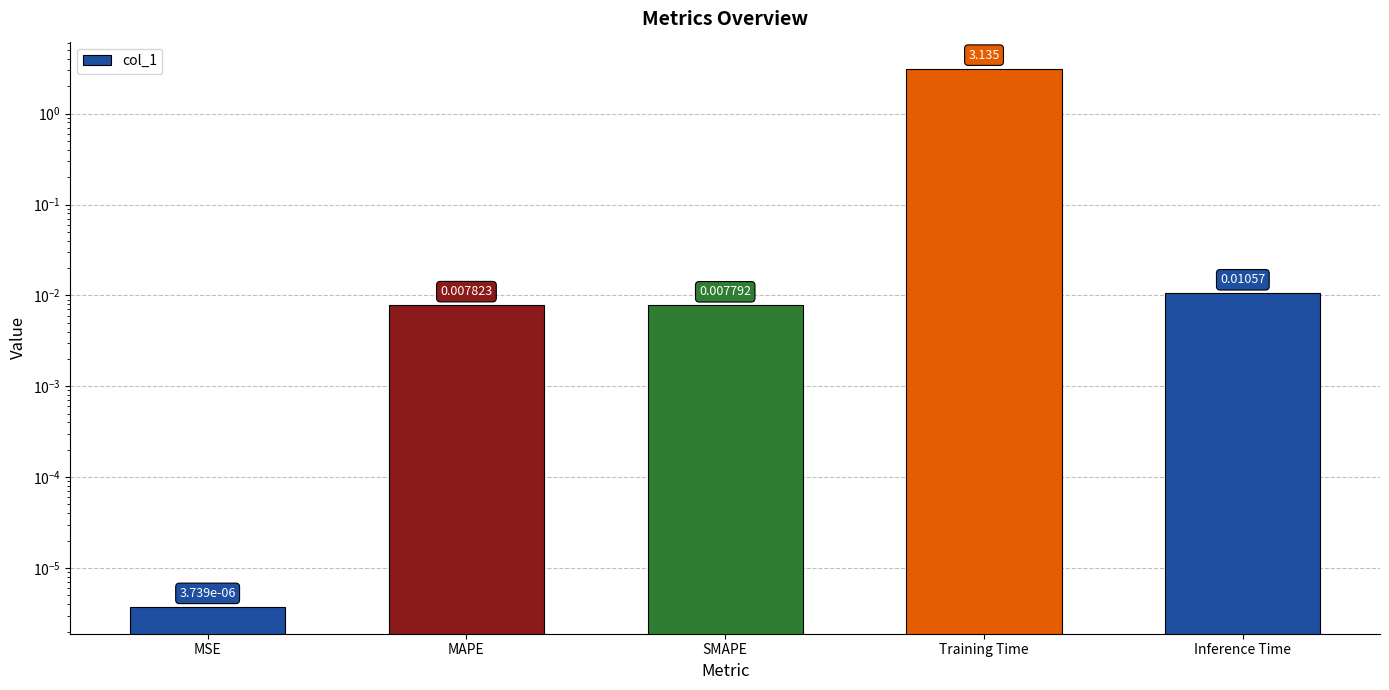

Rank the categories by value from highest to lowest.

Training Time, Inference Time, MAPE, SMAPE, MSE